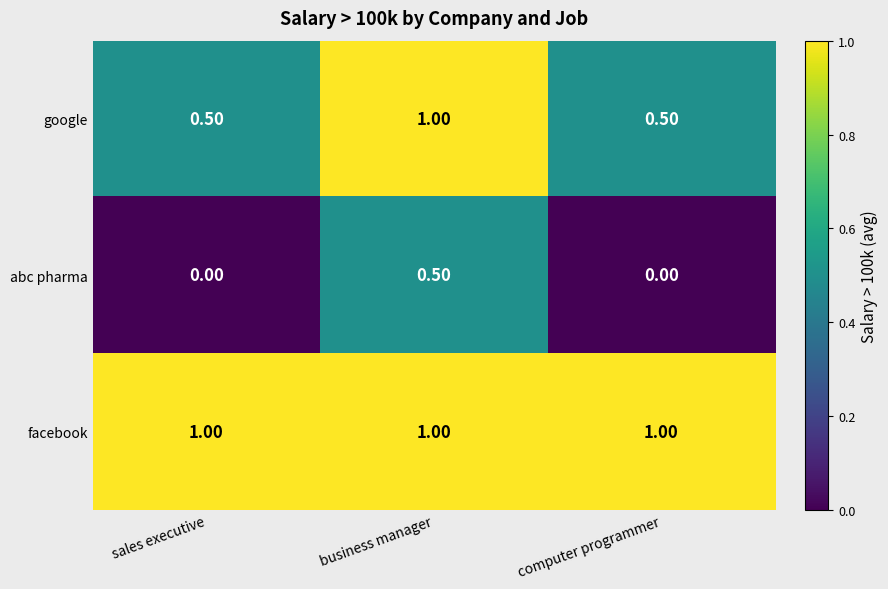

What is the spread (max minus min) of values at business manager?

0.5